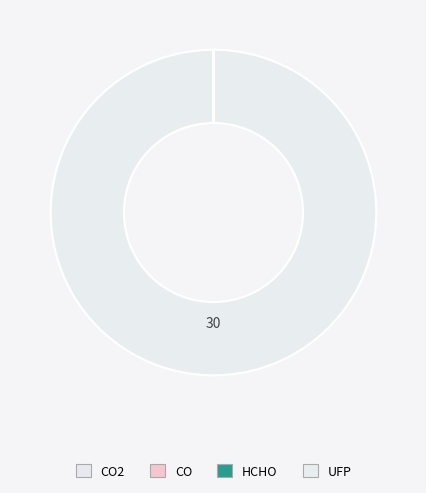

To the nearest percent, what is the average slice percentage?

8%